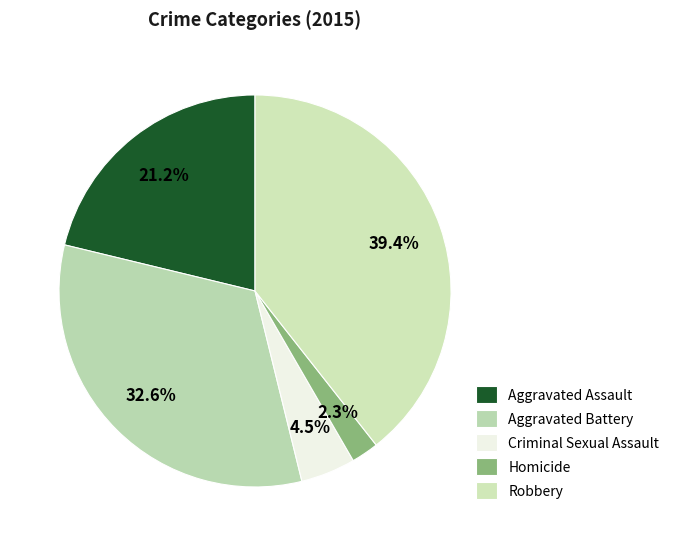

To the nearest percent, what percentage of the pie is Aggravated Assault?

21%